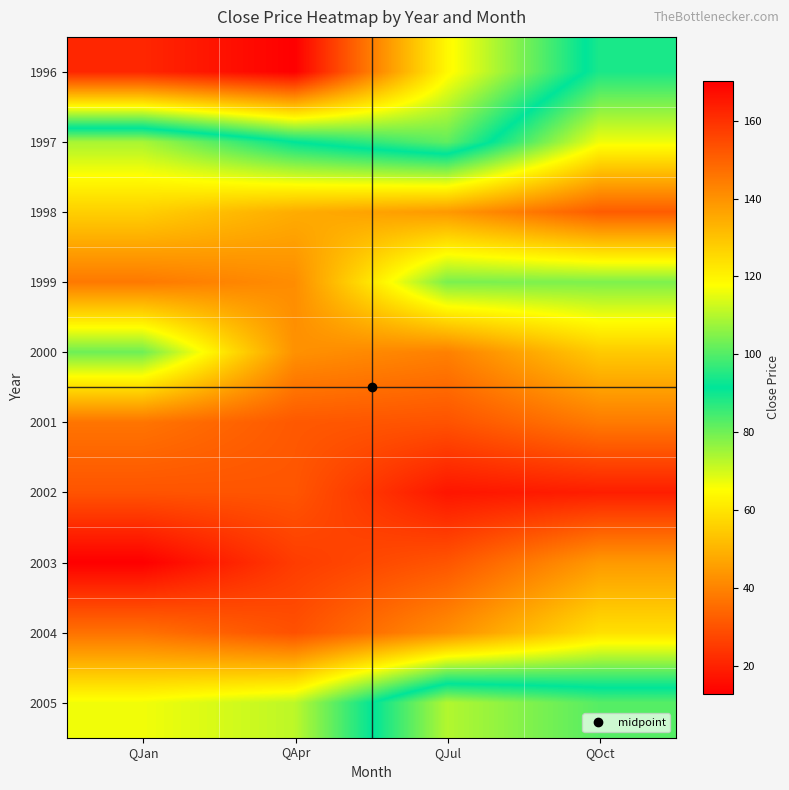

How many data points does each series have?

4